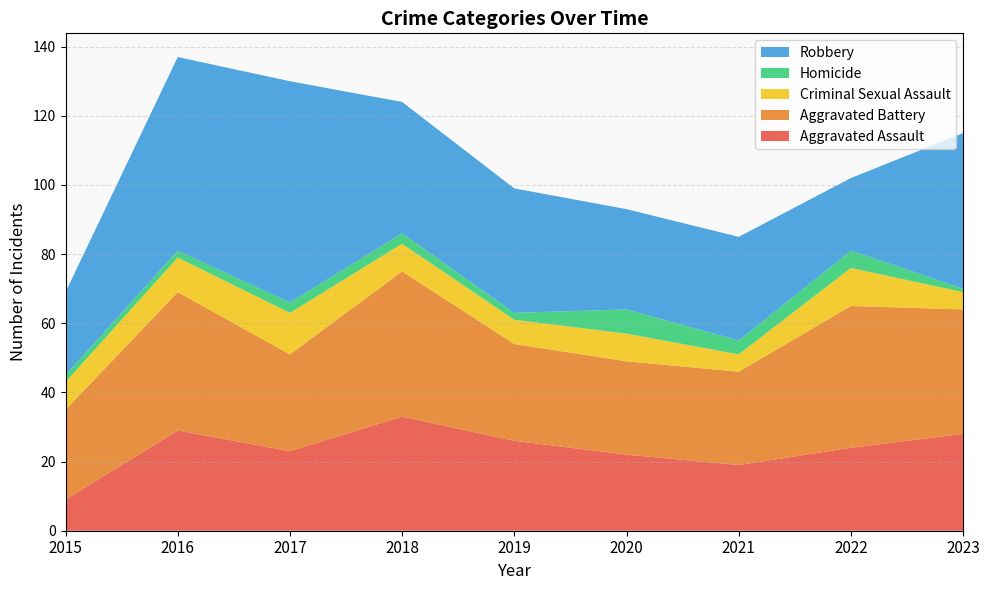

Reading left to right, transcribe all the data shown in this chart.

Aggravated Assault: 2015=9	2016=29	2017=23	2018=33	2019=26	2020=22	2021=19	2022=24	2023=28
Aggravated Battery: 2015=26	2016=40	2017=28	2018=42	2019=28	2020=27	2021=27	2022=41	2023=36
Criminal Sexual Assault: 2015=8	2016=10	2017=12	2018=8	2019=7	2020=8	2021=5	2022=11	2023=5
Homicide: 2015=2	2016=2	2017=3	2018=3	2019=2	2020=7	2021=4	2022=5	2023=1
Robbery: 2015=24	2016=56	2017=64	2018=38	2019=36	2020=29	2021=30	2022=21	2023=45